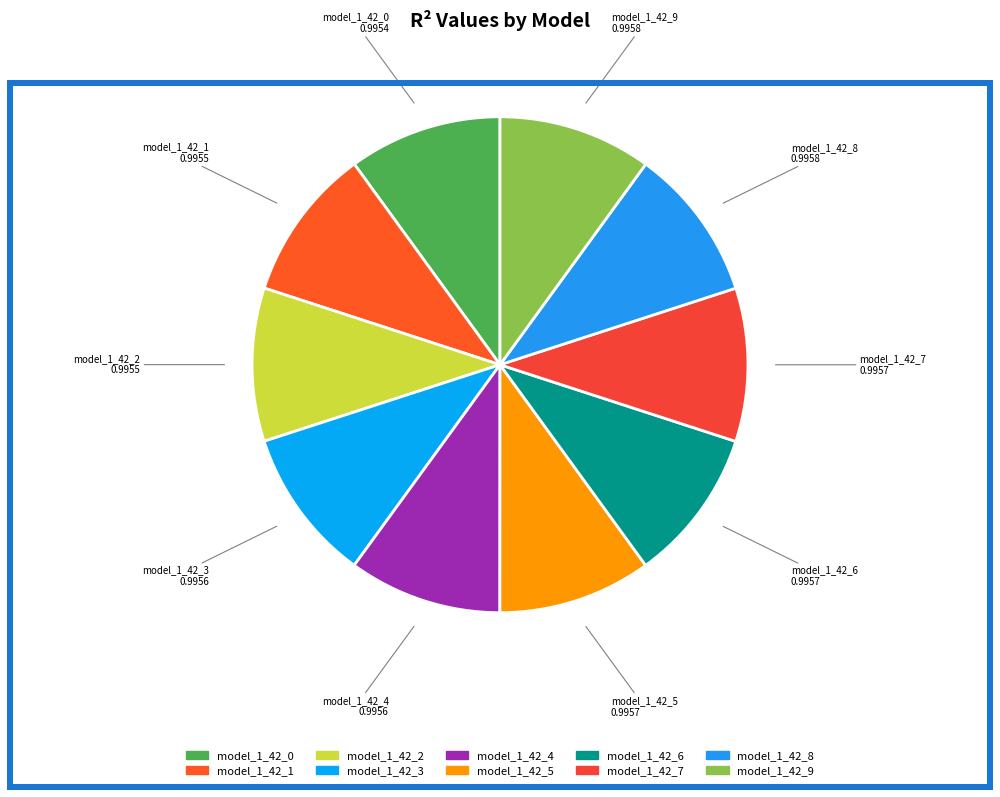

The model_1_42_5 slice represents 10% of the pie. True or false?

True